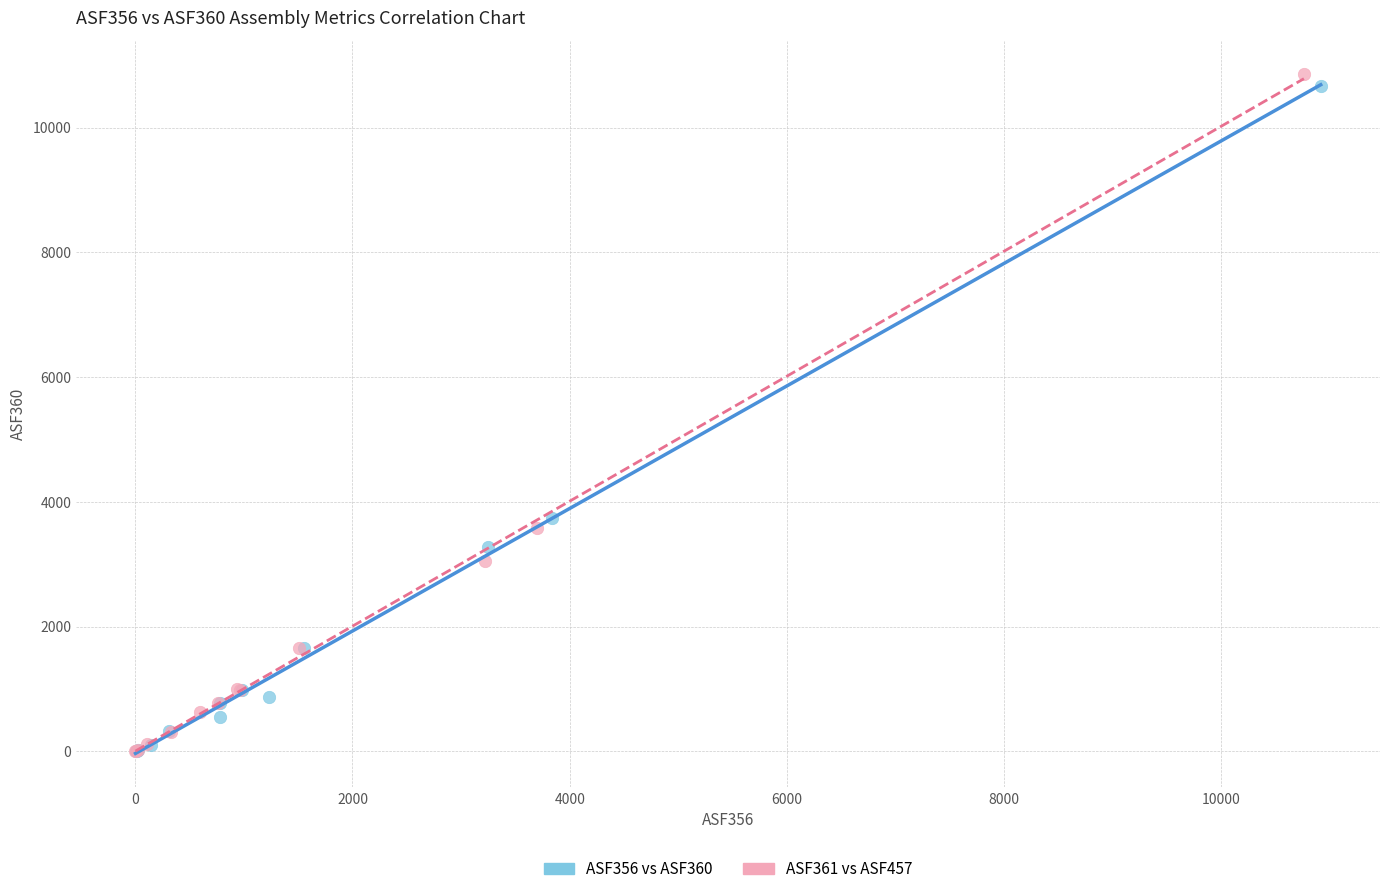

Which series contains the highest Y value?

ASF361 vs ASF457